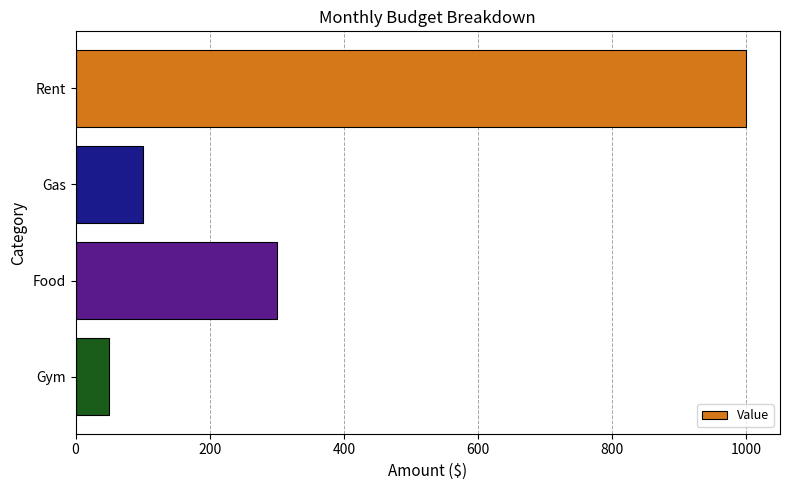

List the labels in order of value, smallest first.

Gym, Gas, Food, Rent